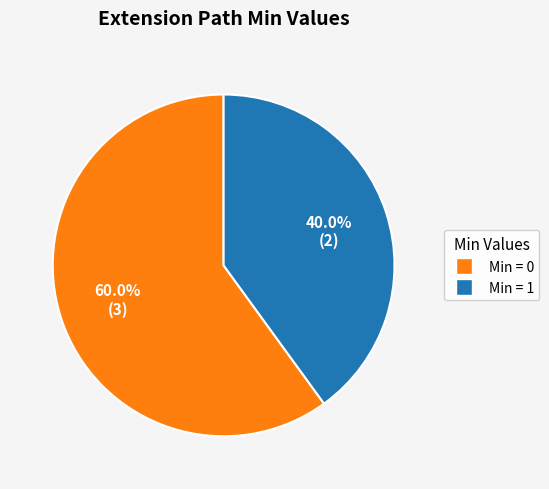

Which slice is the smallest?

Min = 1